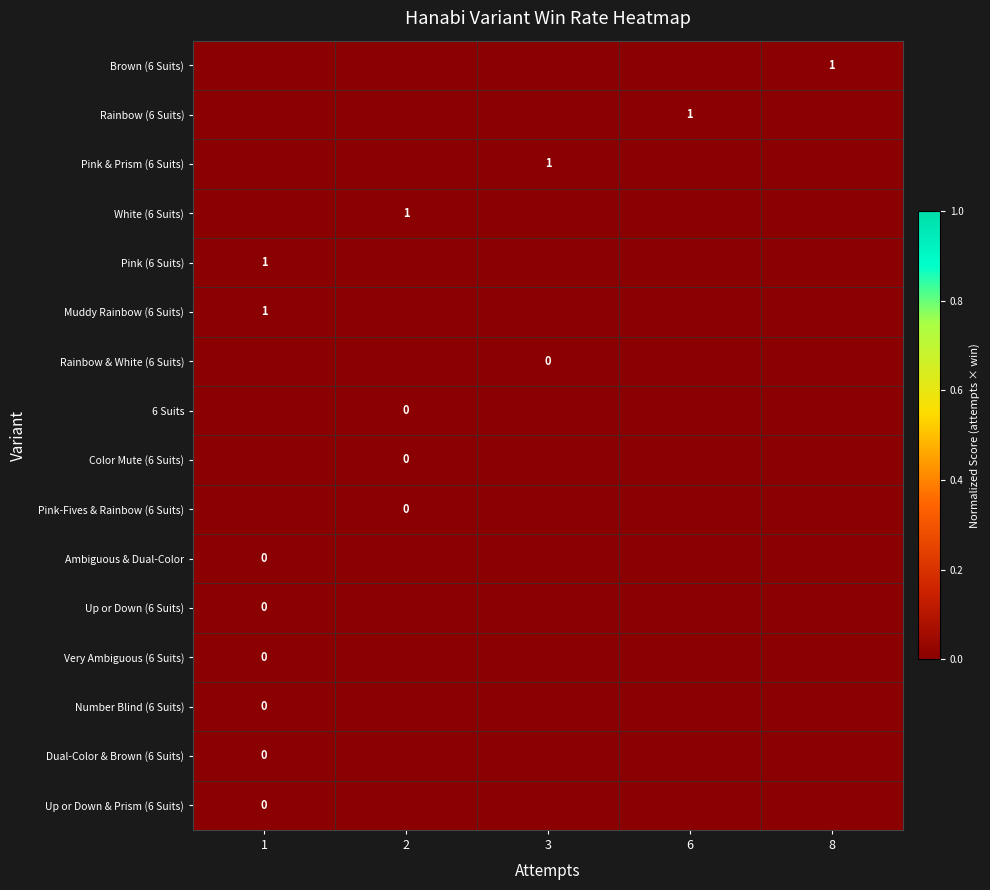

Which has a higher value, 6 or 3?

3